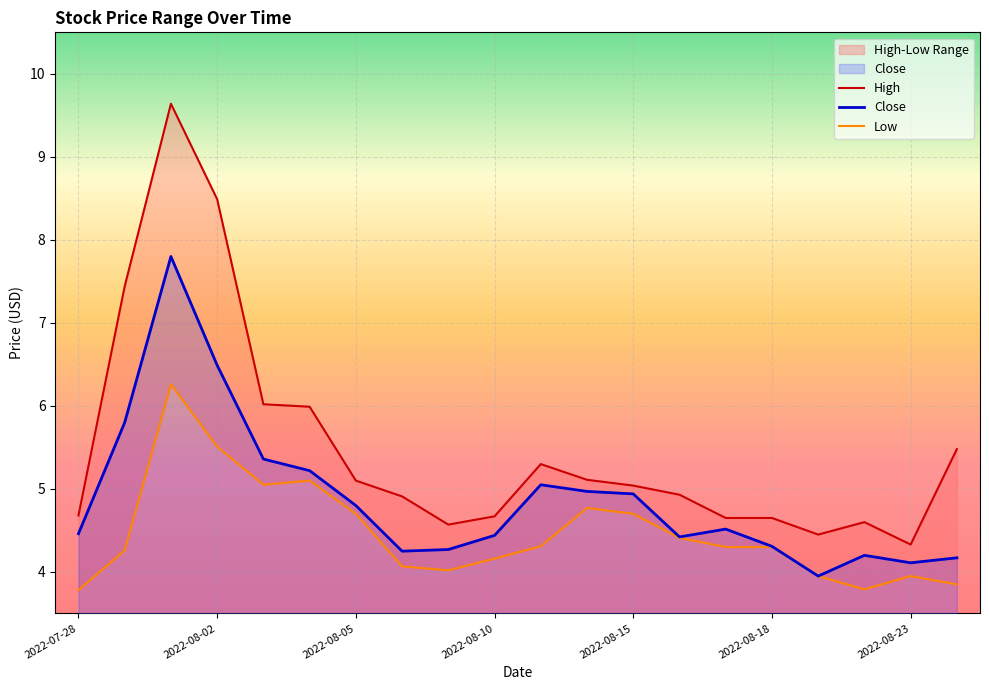

What is the maximum value for Close?

7.8